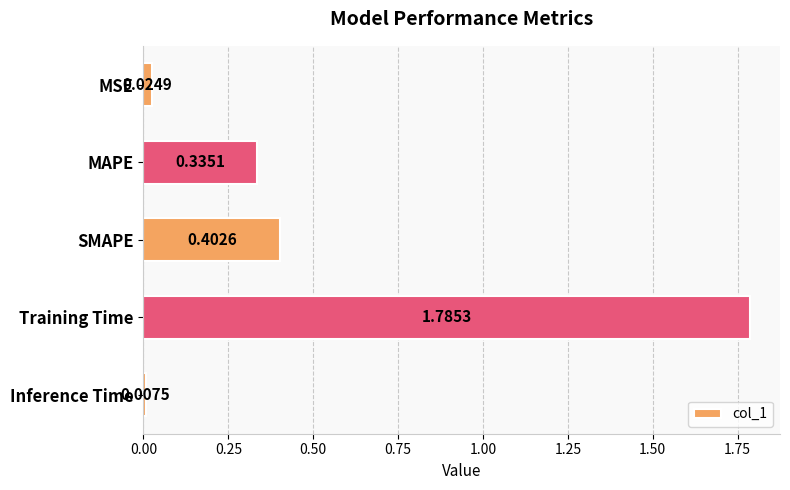

At which label is the value closest to 0?

Inference Time